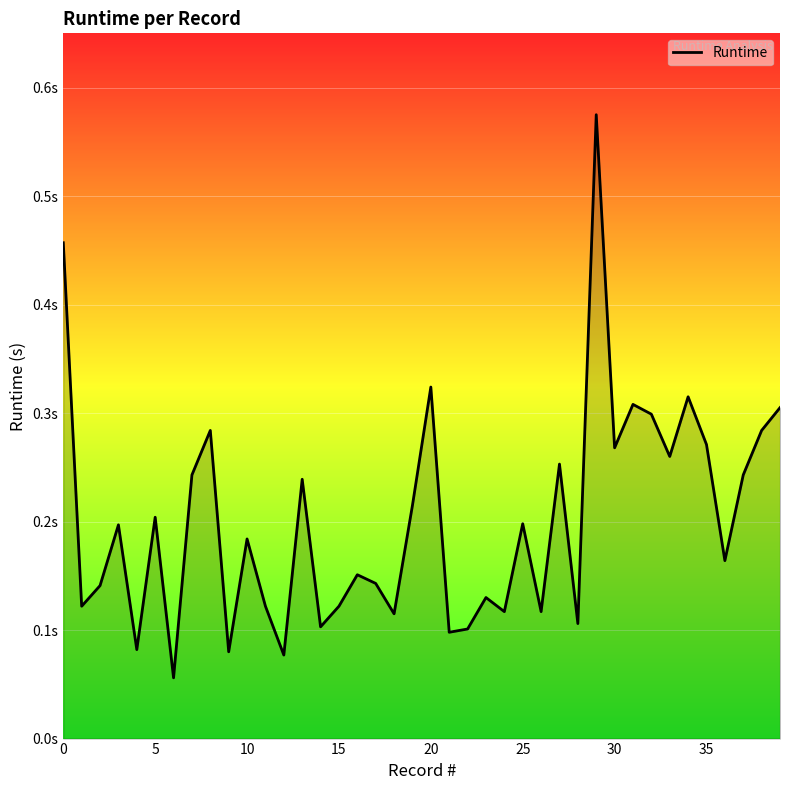

What is the minimum value shown in the chart?

0.1